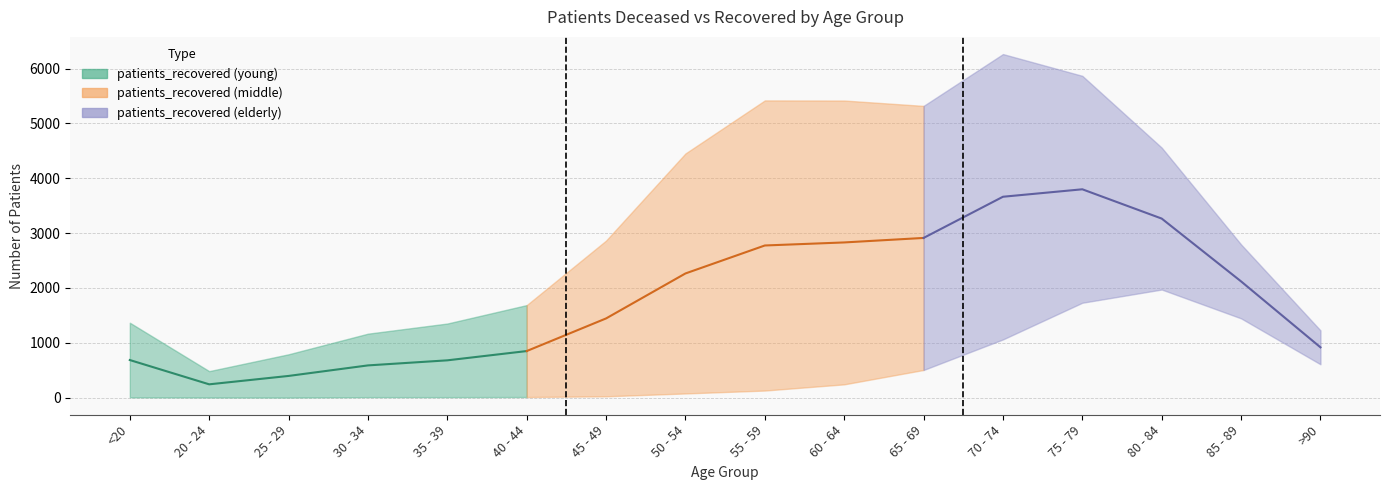

Is the value of patients_recovered at 20 - 24 greater than the value of patients_deceased at 25 - 29?

Yes